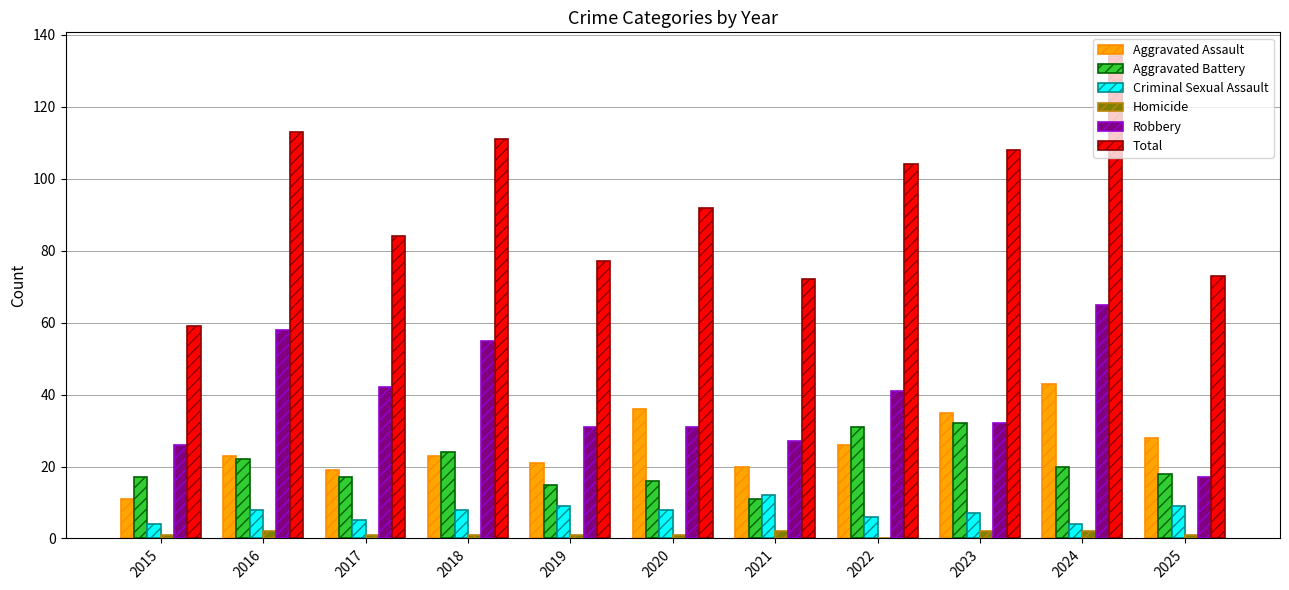

True or false: Robbery has a value of 58 at 2016.

True